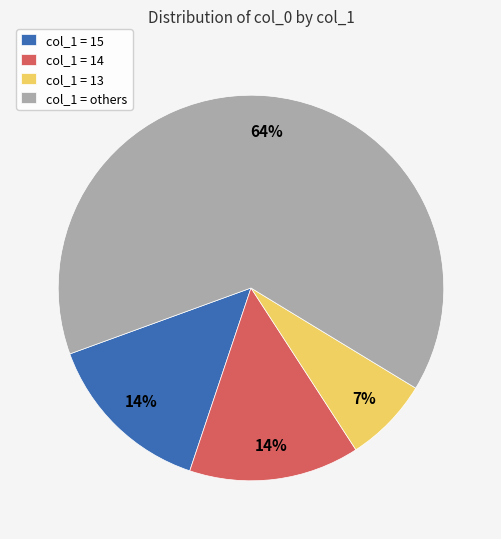

How many slices are in this pie chart?

4